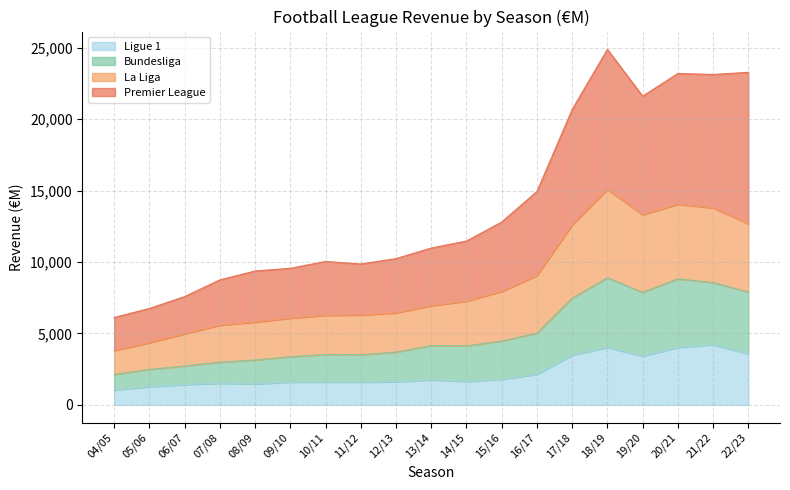

What is the lowest value of the Ligue 1 series?

1040